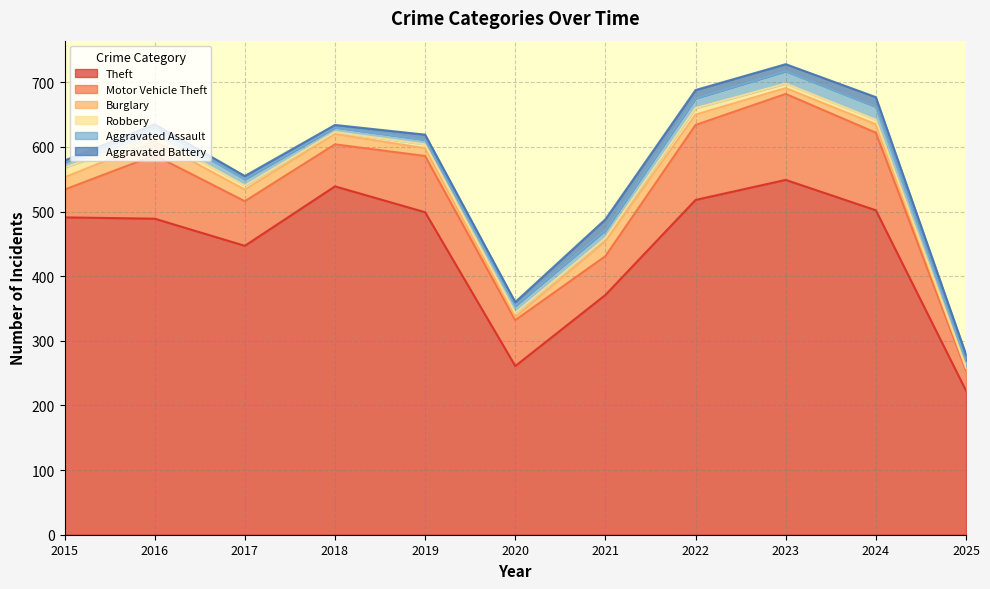

What is the sum of all Robbery values?

74